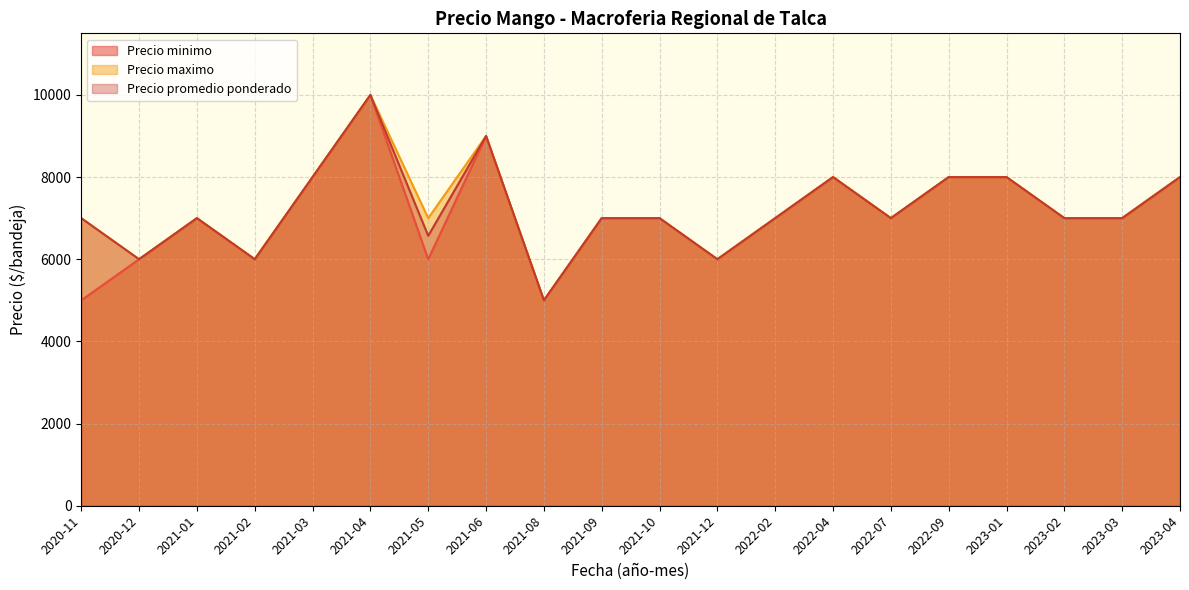

Which series has the largest total across all categories?

Precio maximo